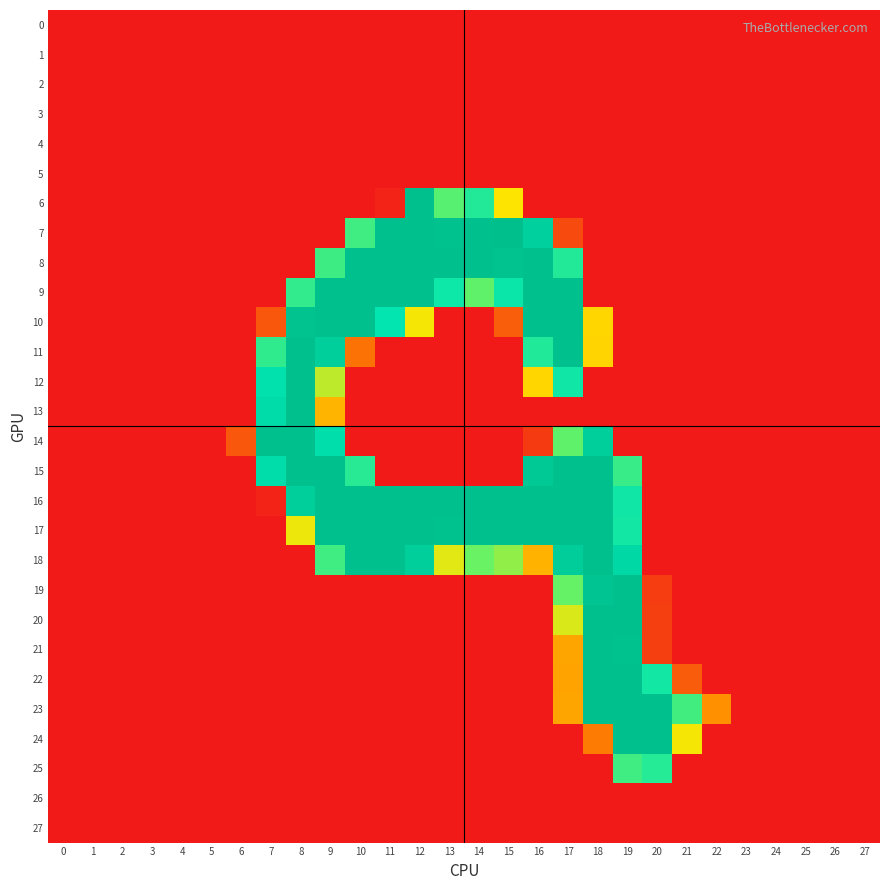

How many categories are shown in the chart?

28